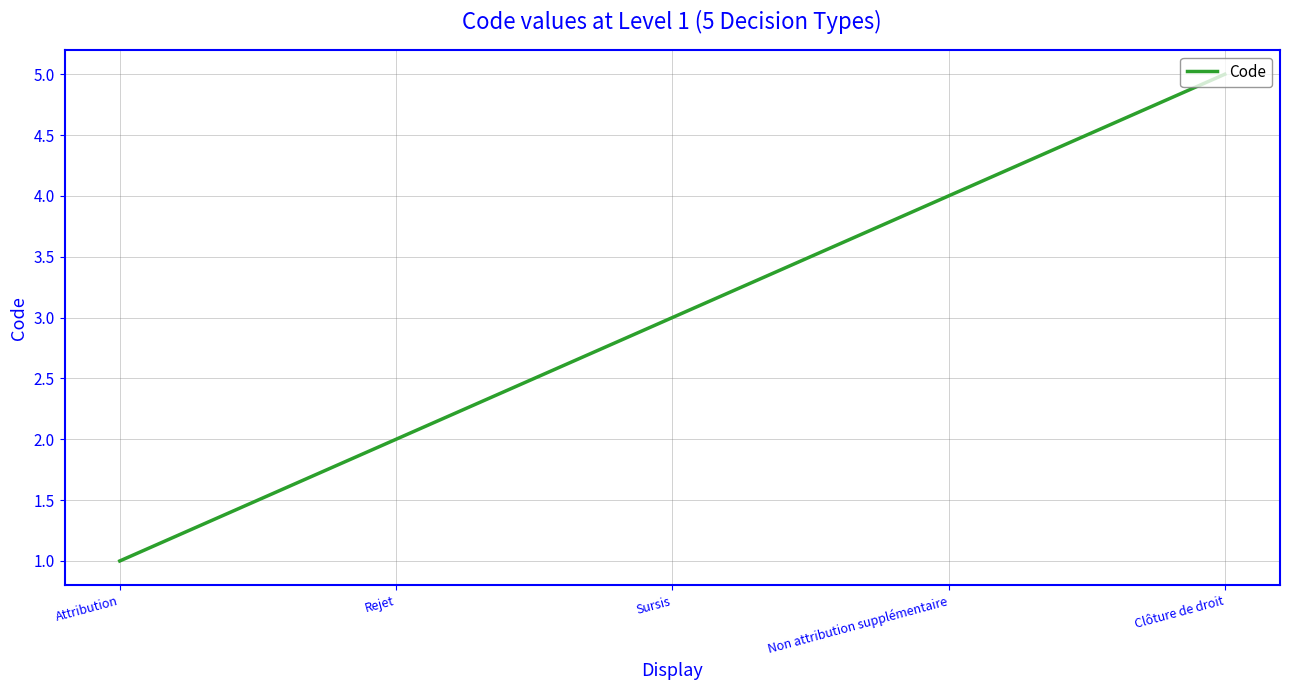

What position from the right is Non attribution supplémentaire?

2